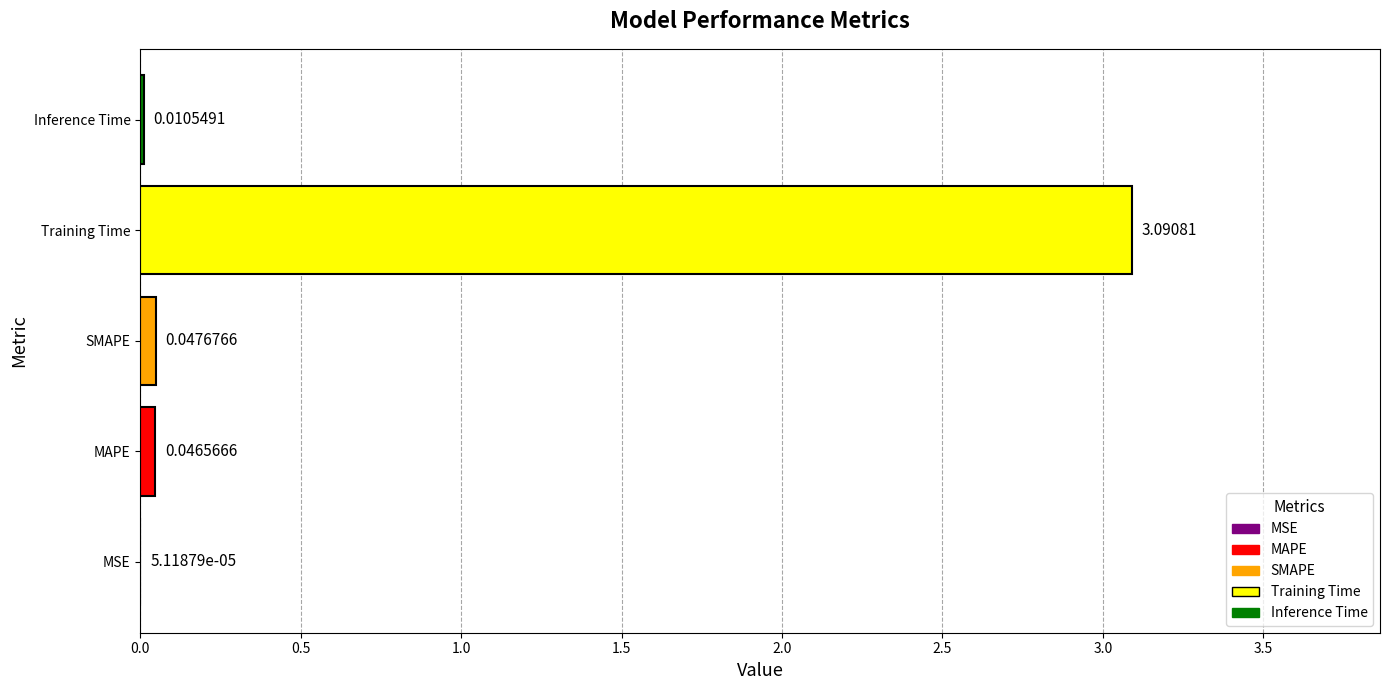

What is the sum of all values?

3.2